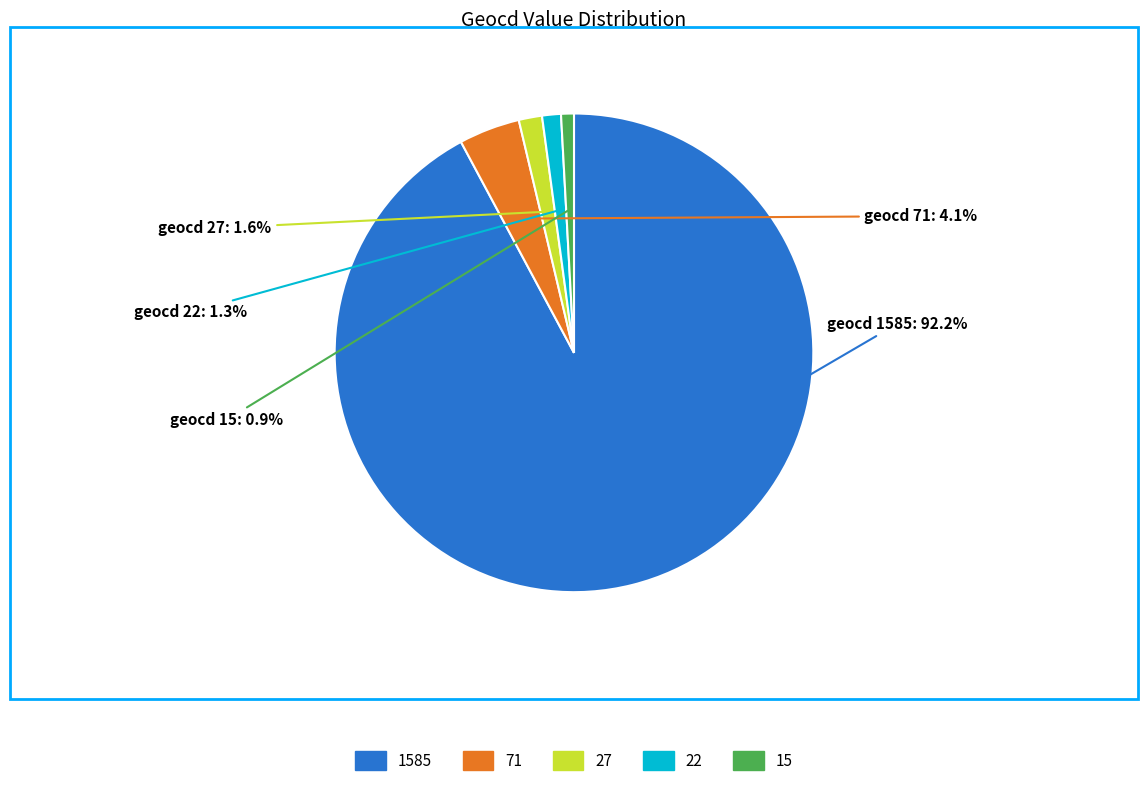

Does any single category account for the majority?

Yes